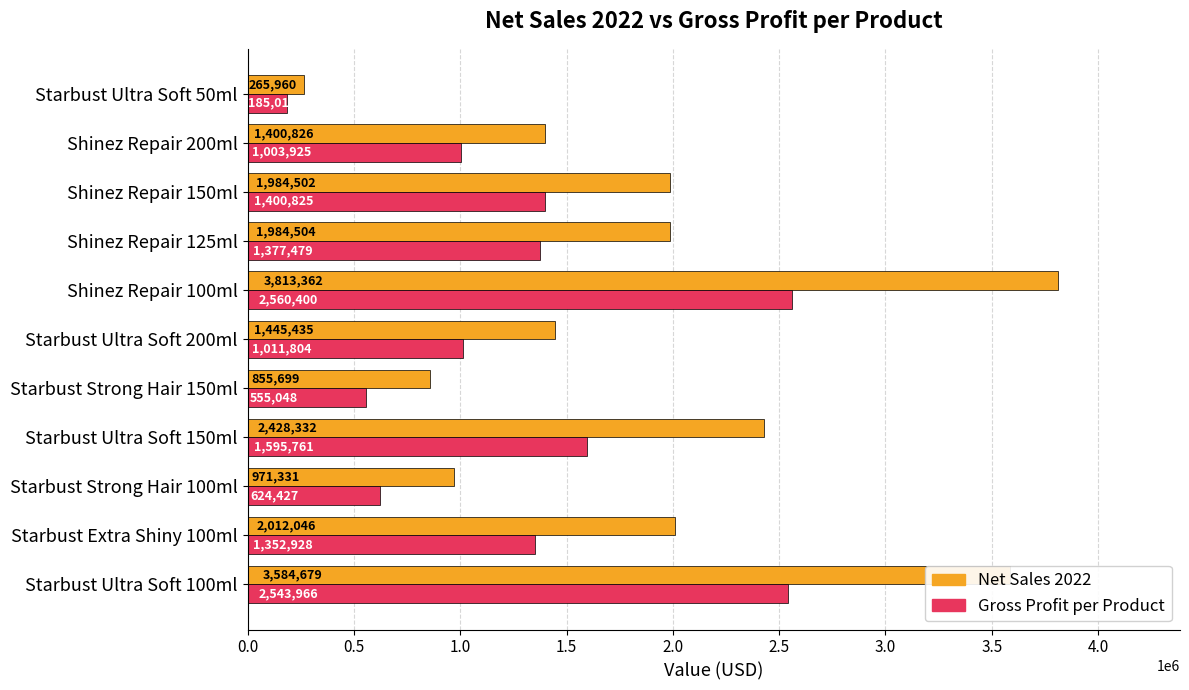

What is the difference between the maximum and minimum values in the Net Sales 2022 series?

3547402.0